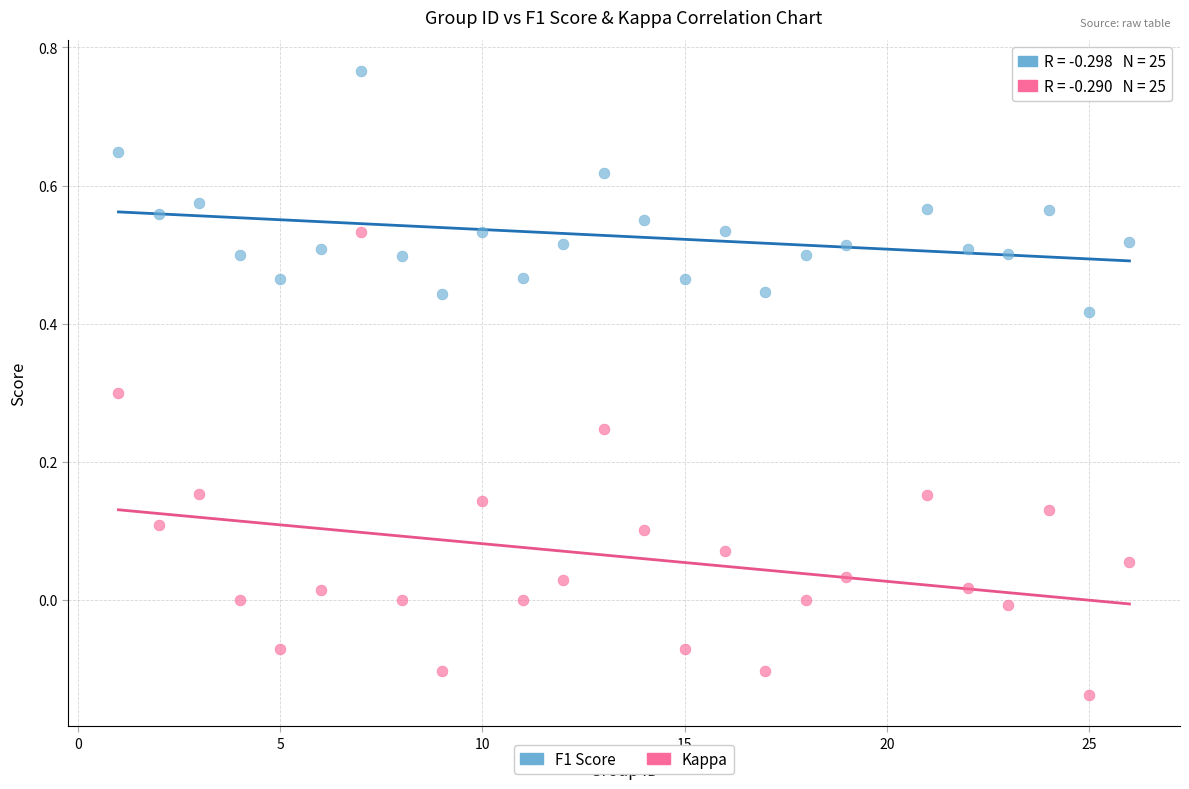

Across all data points, what is the range of Y values (max minus min)?

0.9